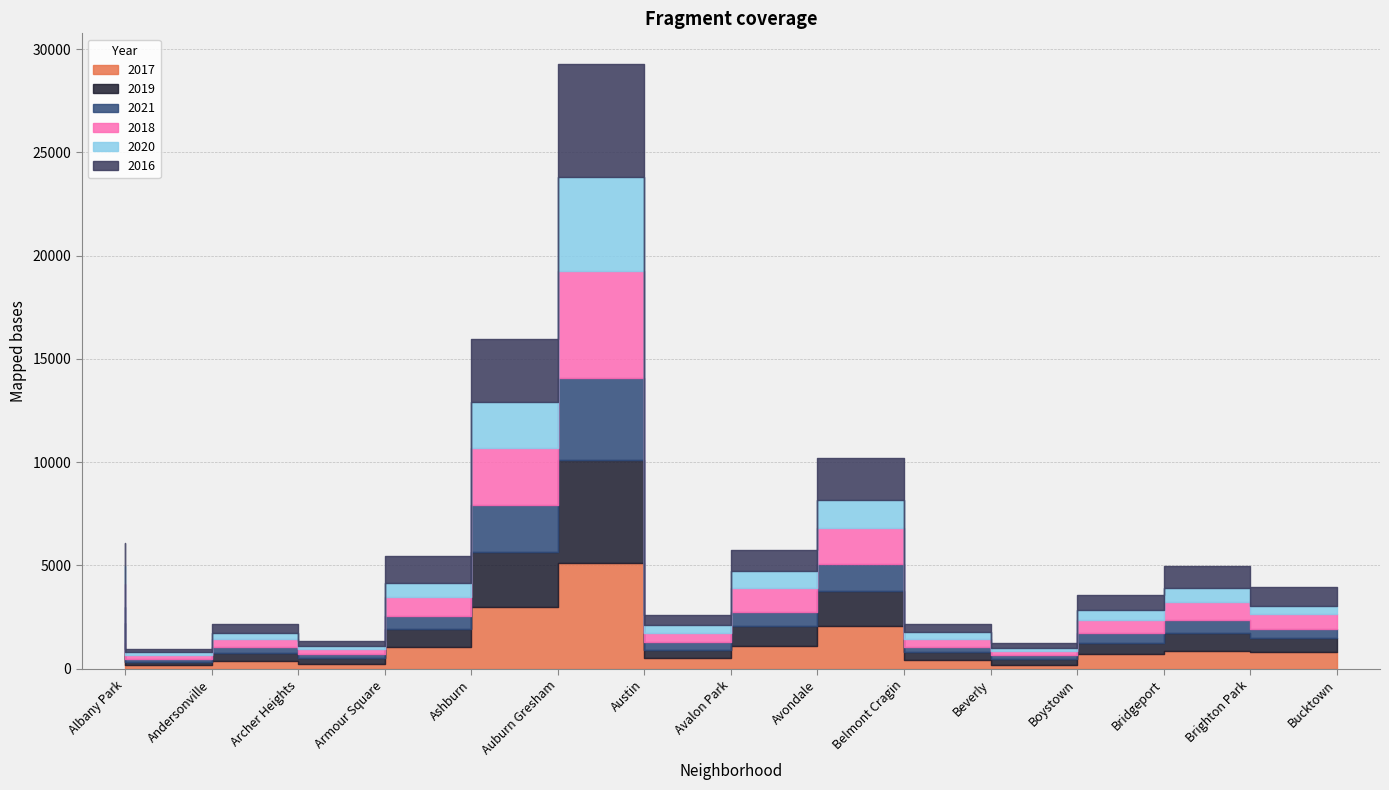

What is the label of the 6th point from the right?

Belmont Cragin